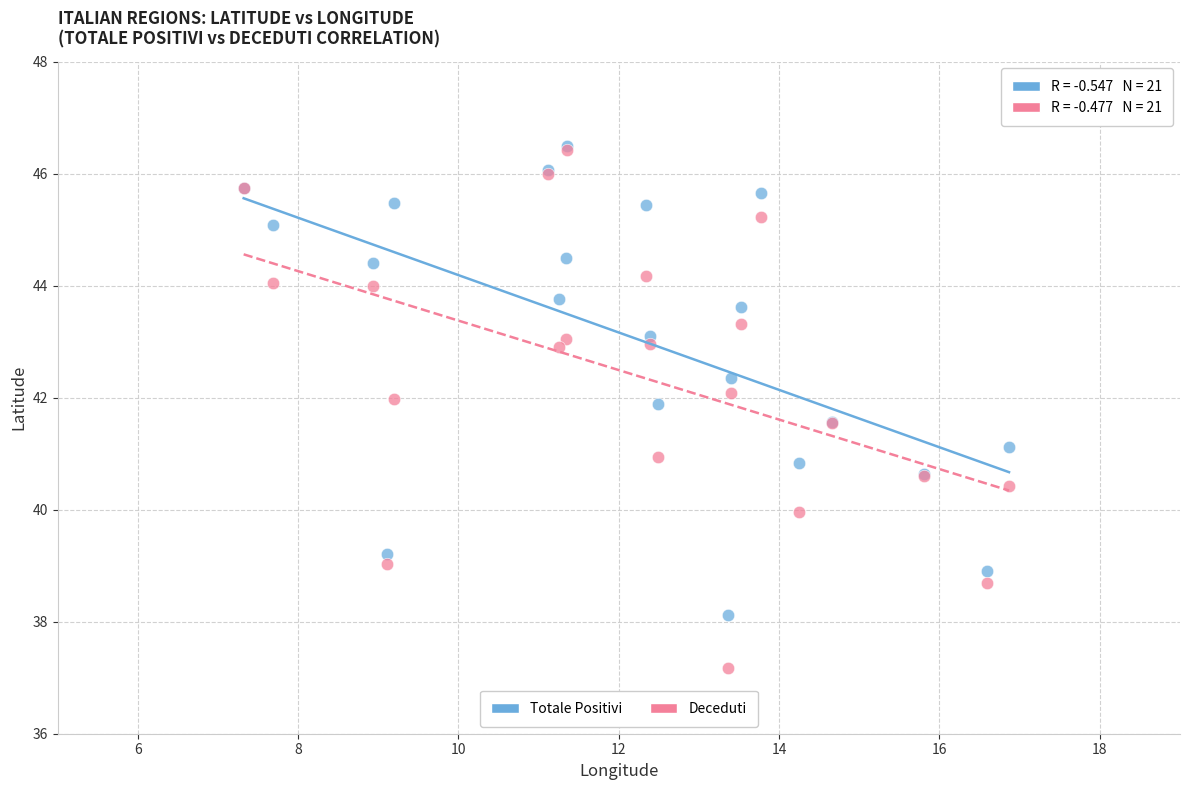

What are all the series names shown in the legend?

Totale Positivi, Deceduti